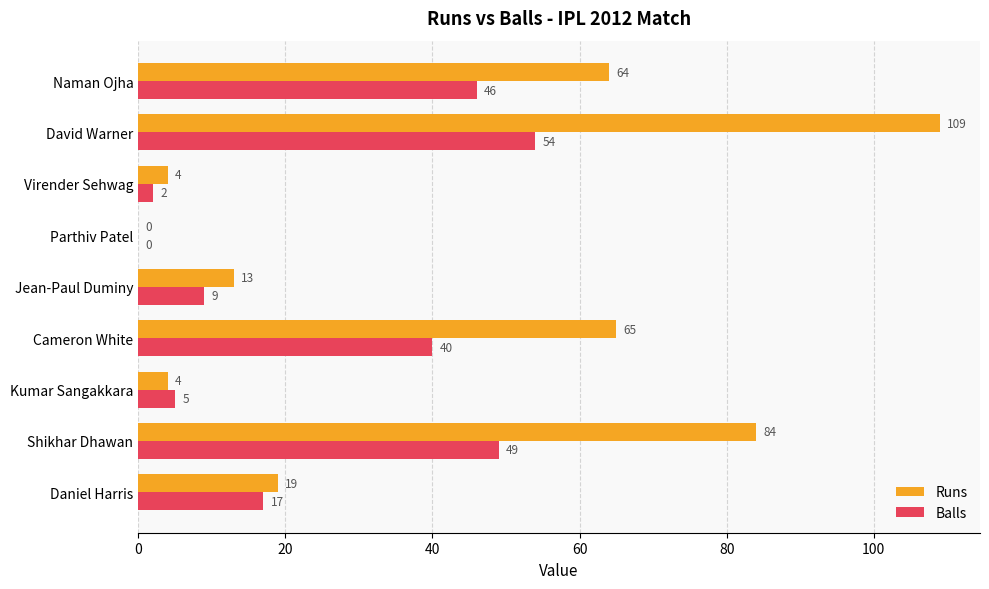

True or false: Balls has a value of 40 at Cameron White.

True